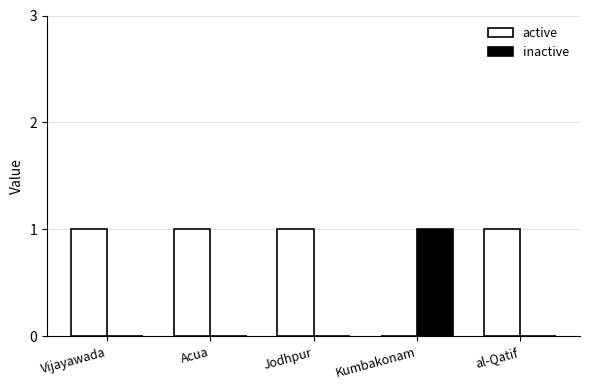

The active series shows 0 at Kumbakonam. True or false?

True